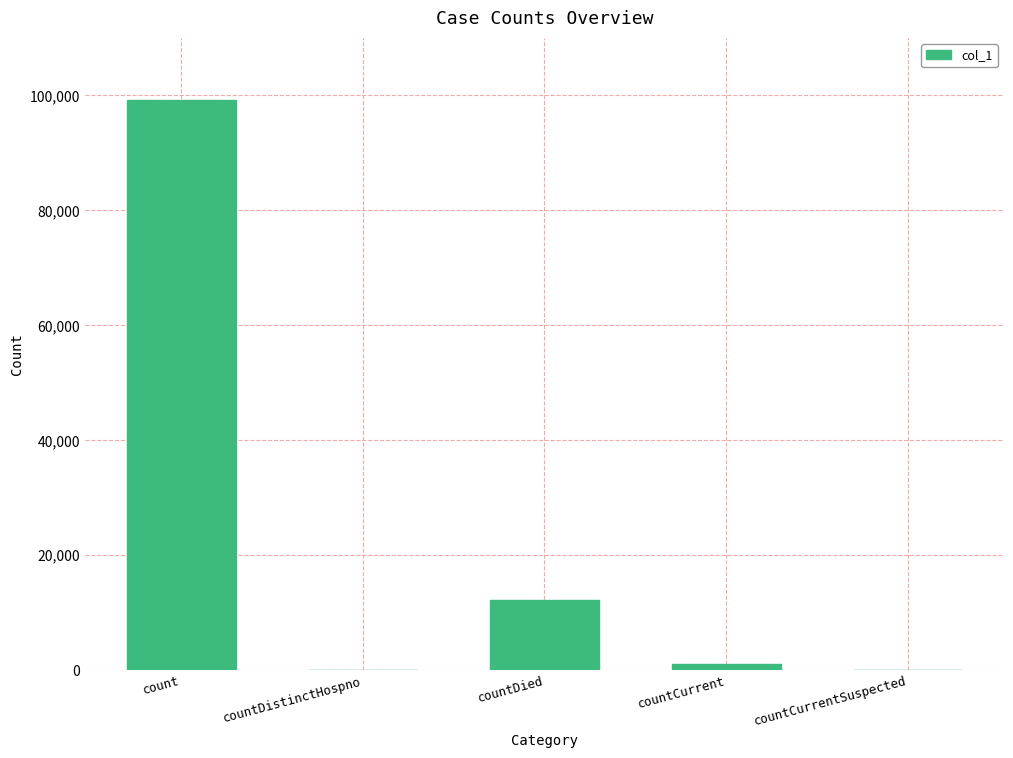

What is the change in value from count to countCurrentSuspected?

-99138